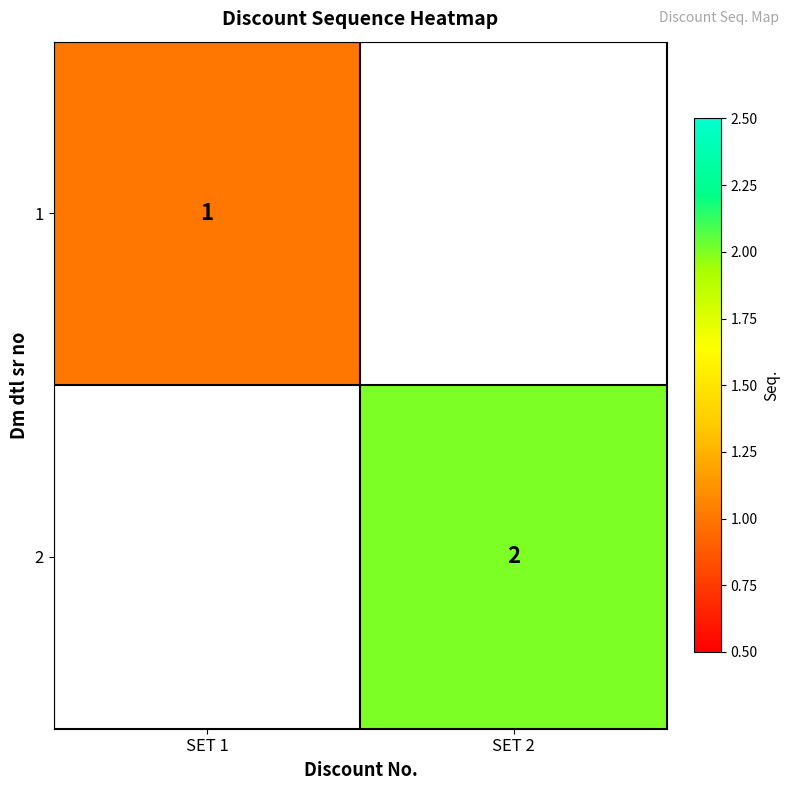

The value of 2 at SET 2 is 3.3. True or false?

False